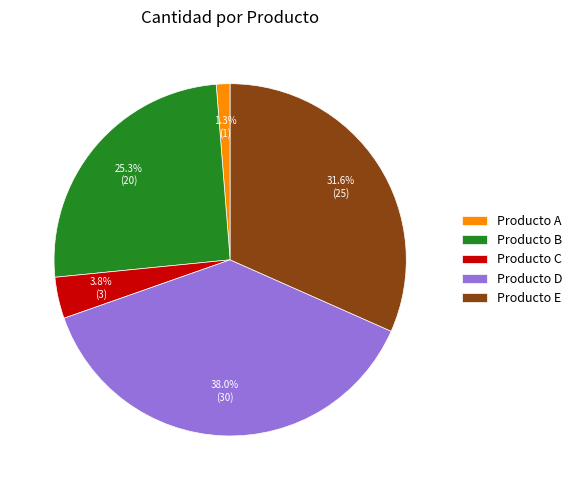

Which has a higher value, Producto A or Producto D?

Producto D